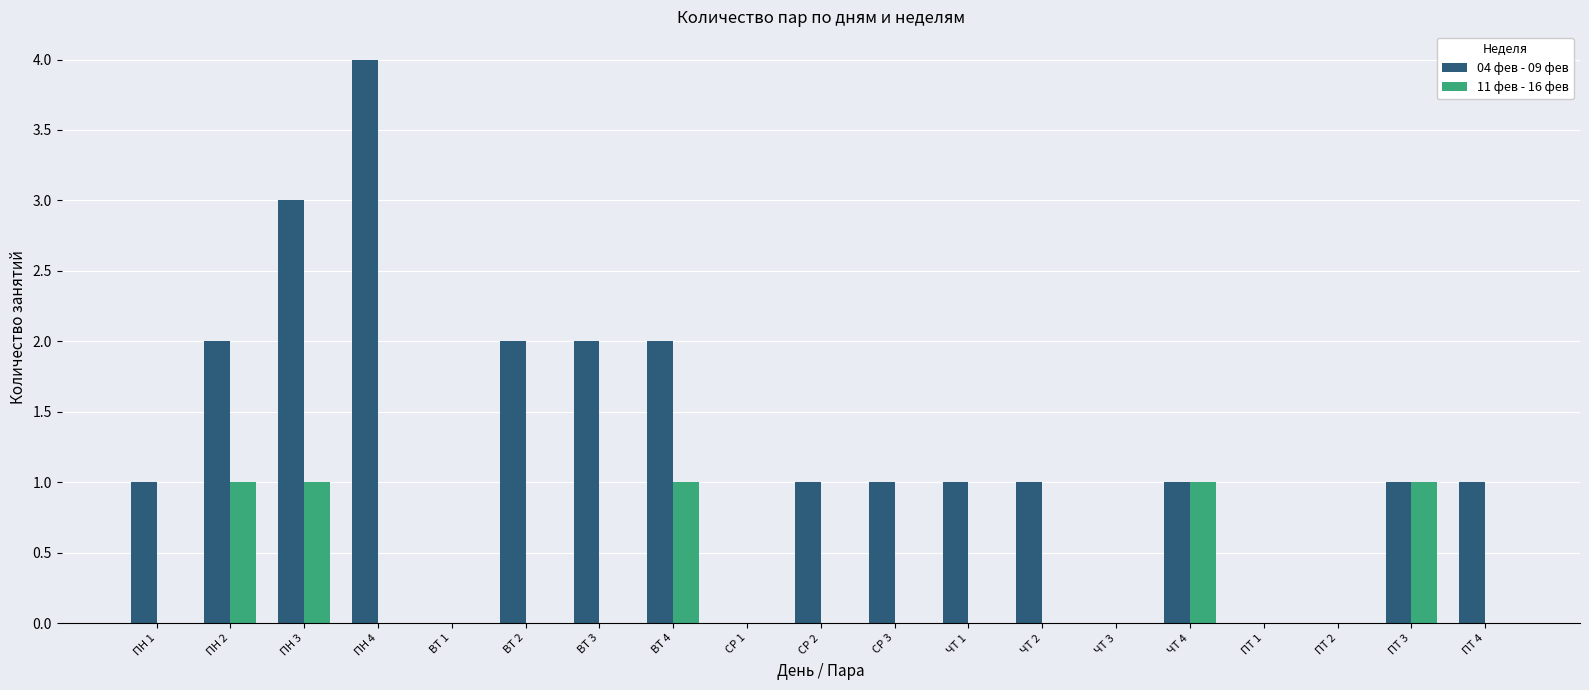

How many 11 фев - 16 фев values are between 0 and 1?

19